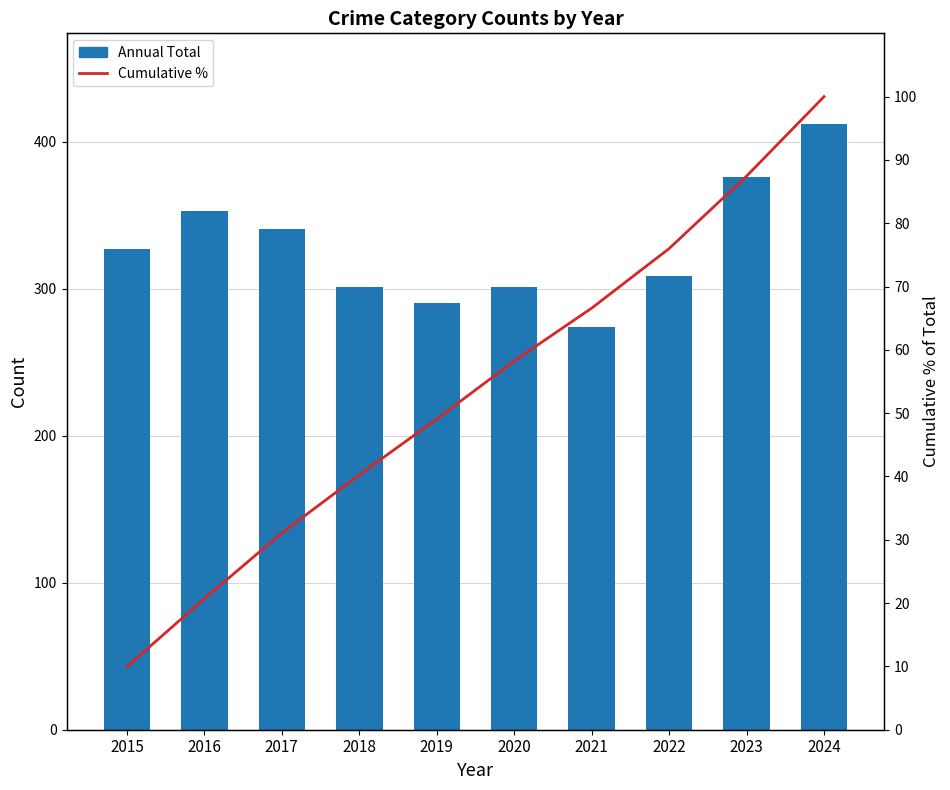

What are all the series names shown in the legend?

Annual Total, Cumulative %